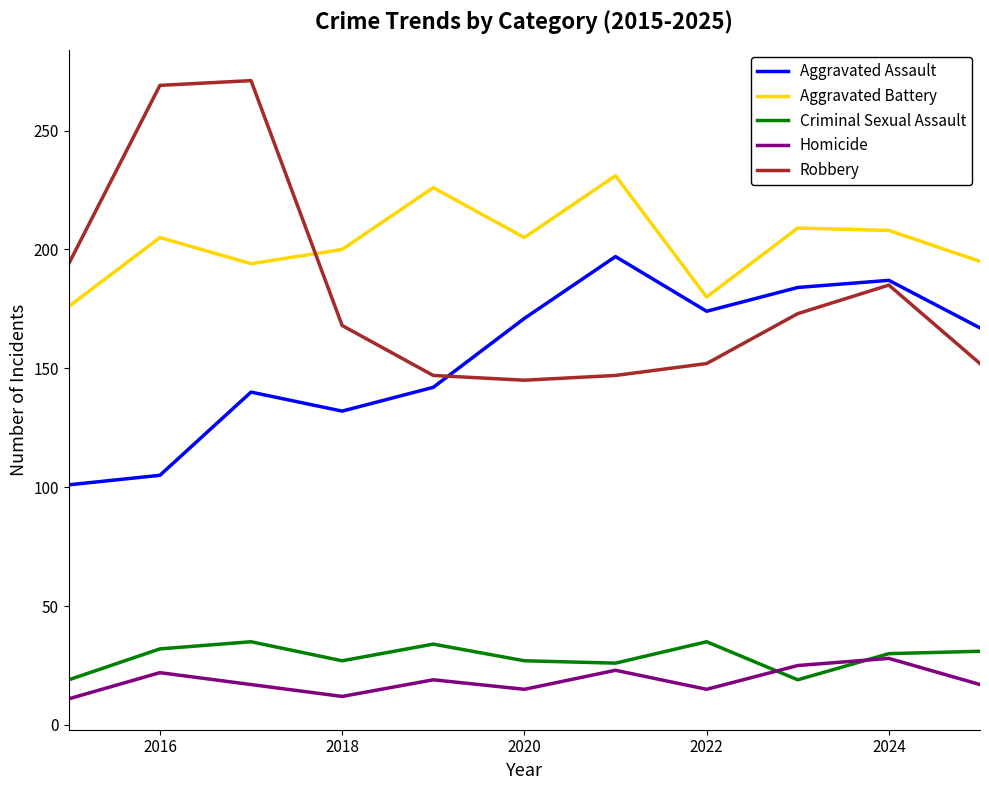

What is the average value of the Criminal Sexual Assault series?

29